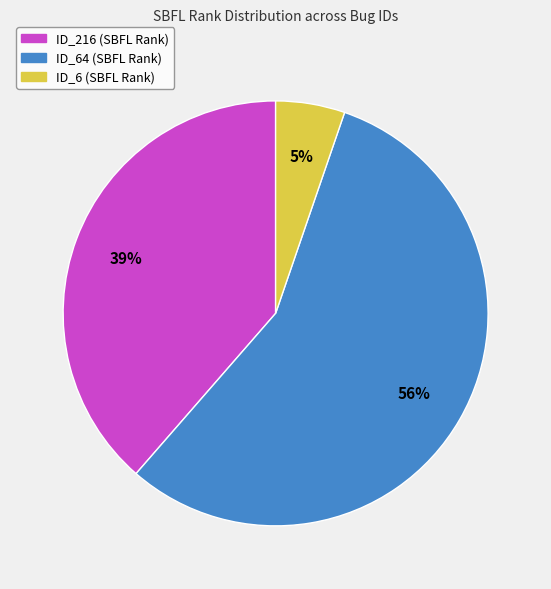

Is there any slice that represents more than half of the pie?

Yes